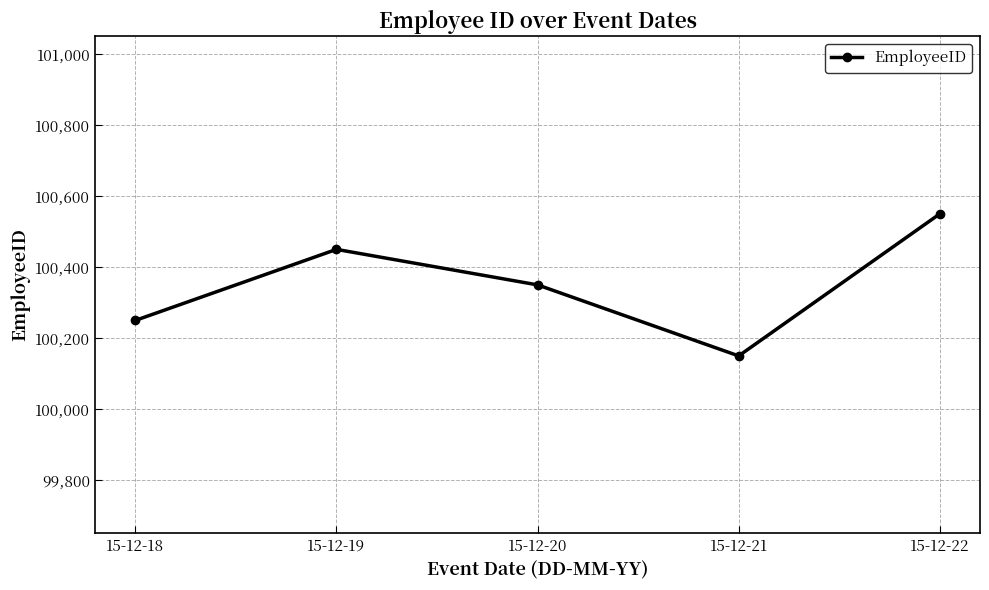

Is this an area chart (filled region under the line)?

No